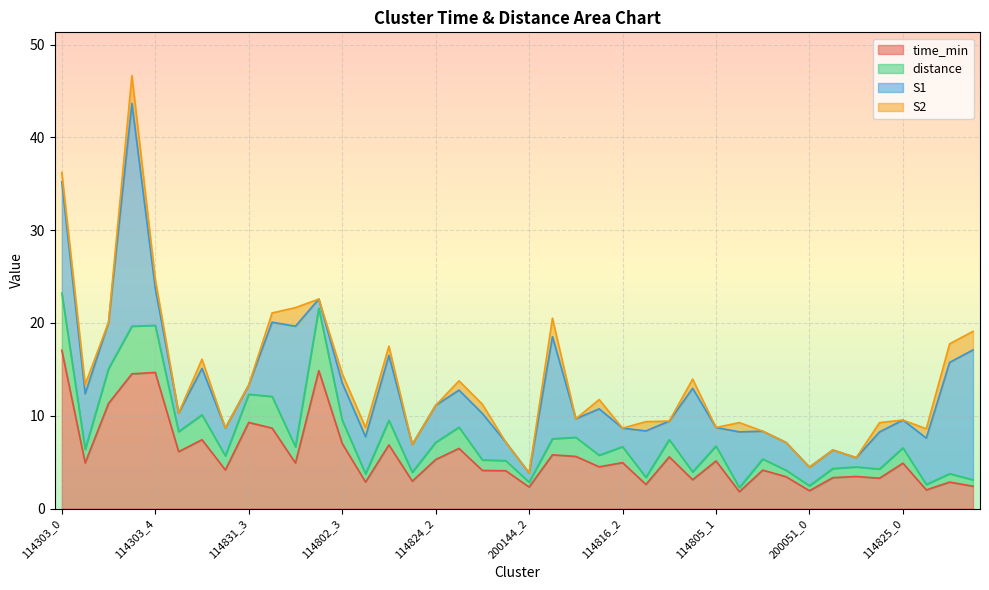

Is it true that distance equals 9.4 at 114802_1?

False